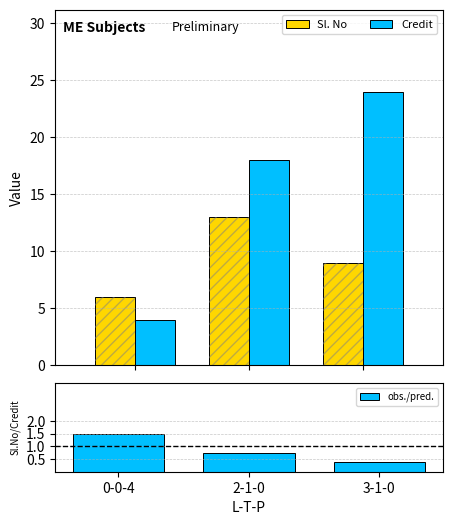

What is the approximate value of Credit at 0-0-4?

4.0